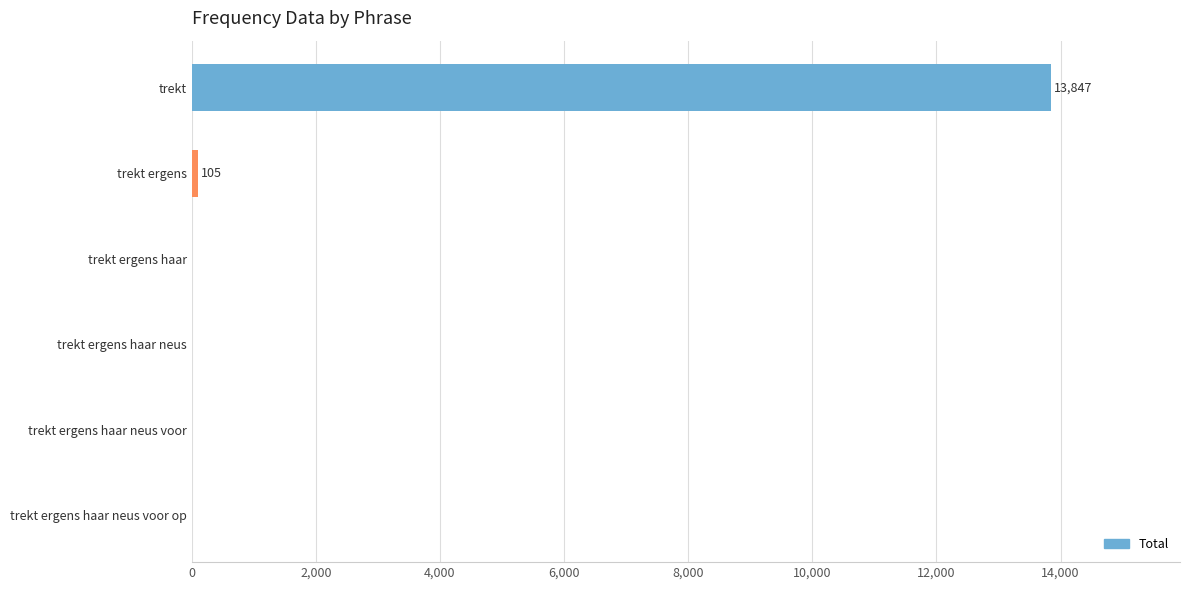

Reading top to bottom, list all the values displayed in this chart.

trekt=13847	trekt ergens=105	trekt ergens haar=0	trekt ergens haar neus=0	trekt ergens haar neus voor=0	trekt ergens haar neus voor op=0